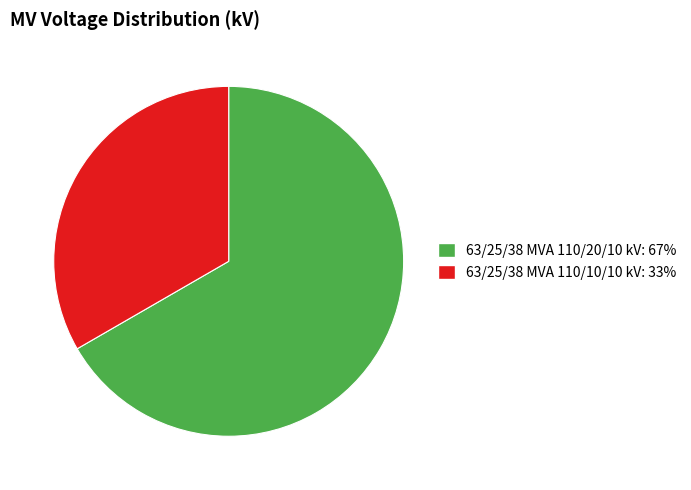

Rank the categories by value from highest to lowest.

63/25/38 MVA 110/20/10 kV, 63/25/38 MVA 110/10/10 kV